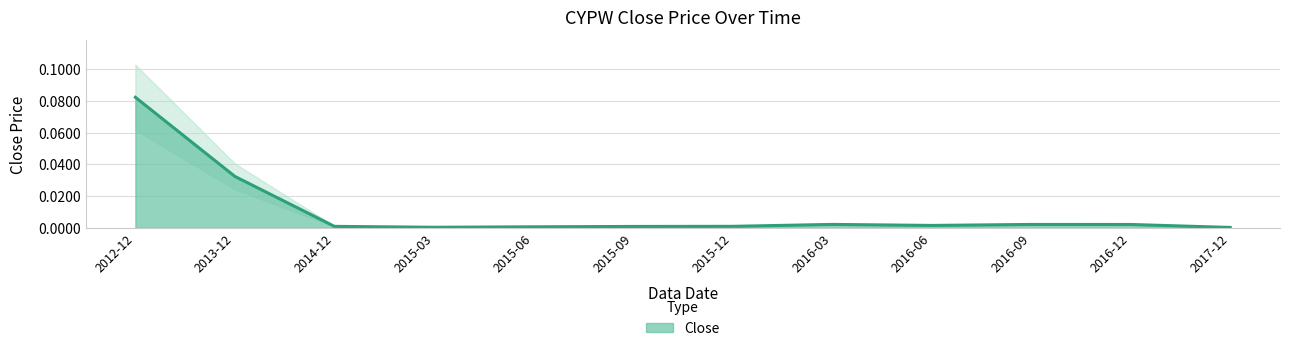

Which category has the highest value across all series?

2012-12